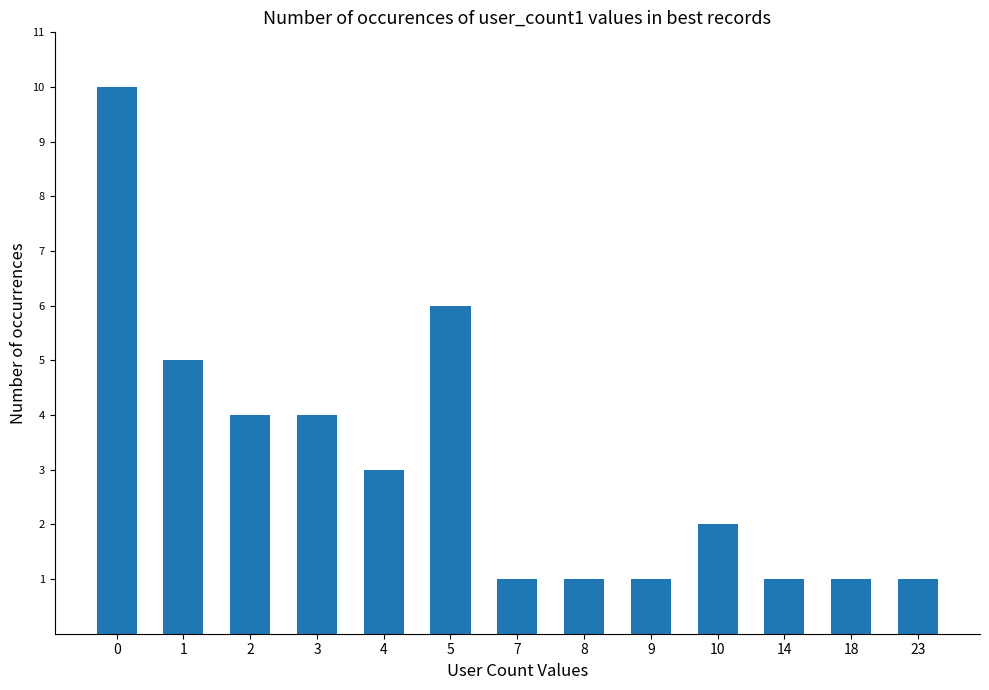

What is the value of the 1st bar from the left?

10